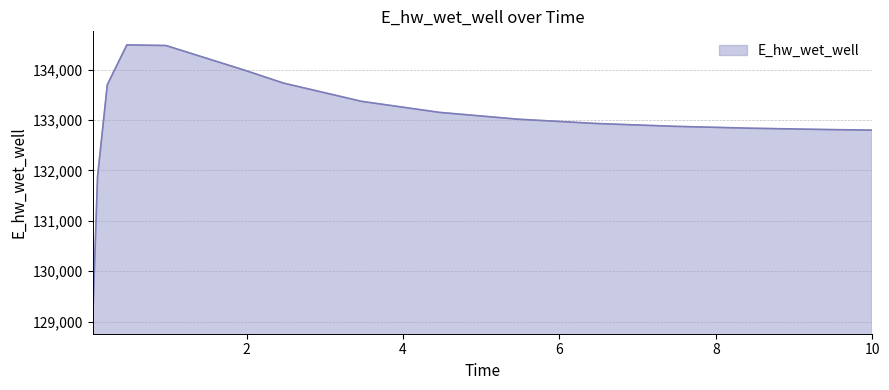

What is the smallest value displayed?

129019.3